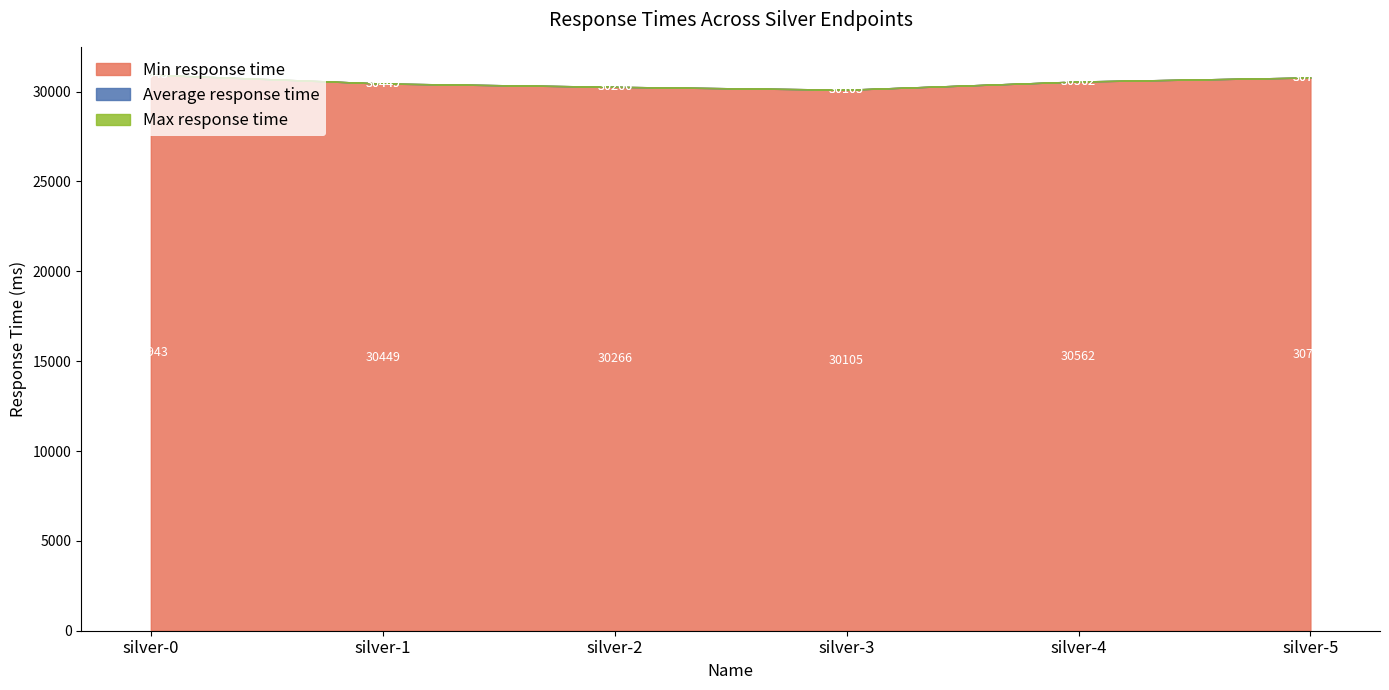

In Max response time, how many points are lower than both neighbors (excluding endpoints)?

1